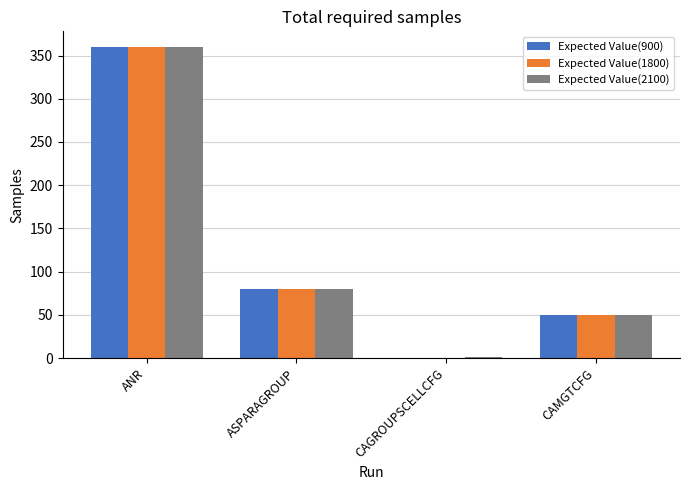

What is the sum of the Expected Value(900) values at CAMGTCFG and ANR?

410